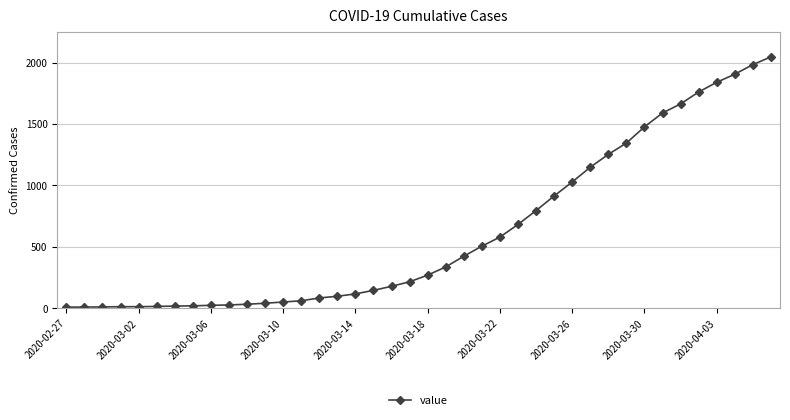

What is the greatest value displayed?

2047